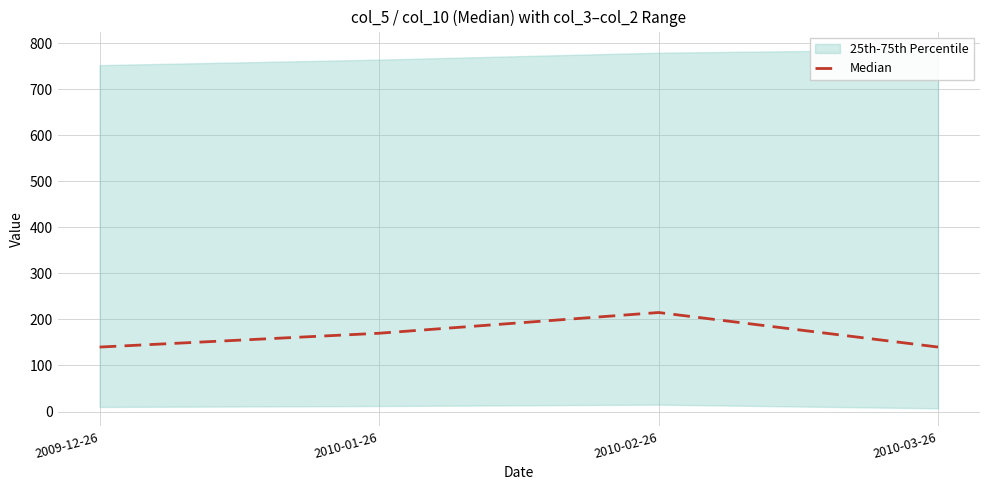

What is the sum of the values at 2010-01-26 and 2010-02-26?

385